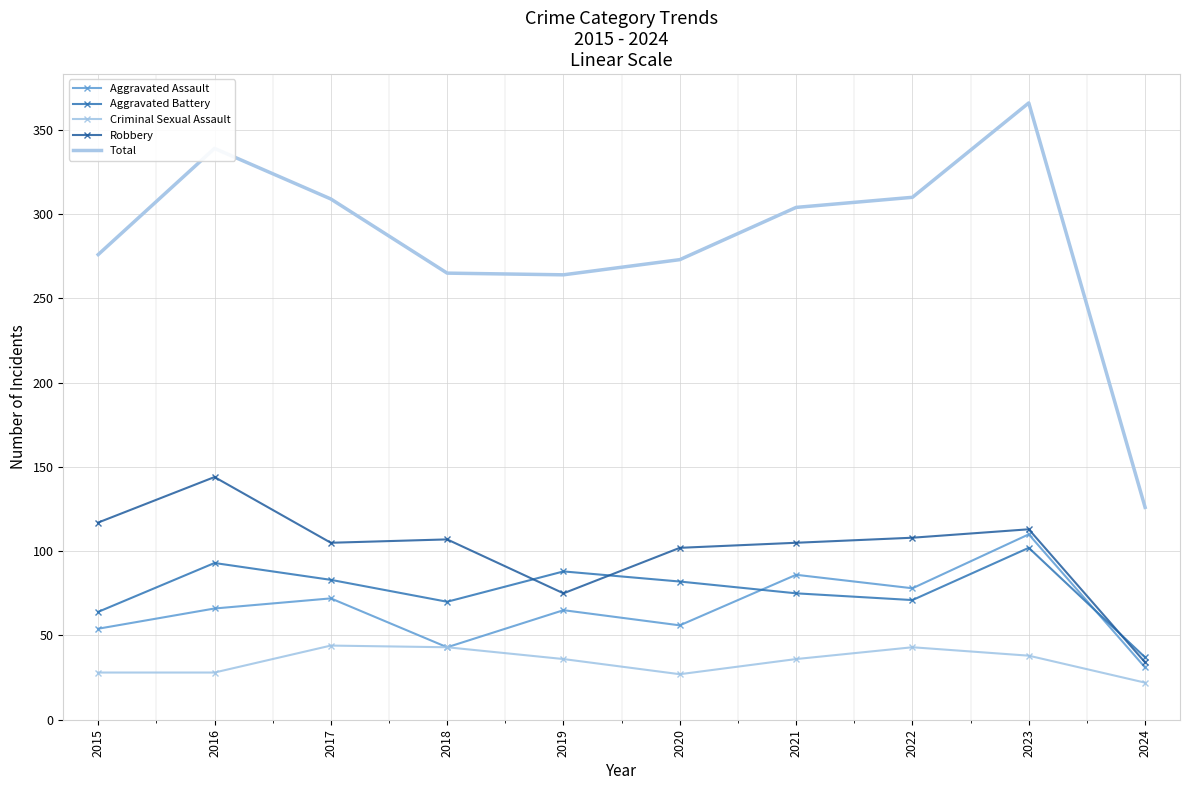

Which has a higher value, 2023 or 2022?

2023